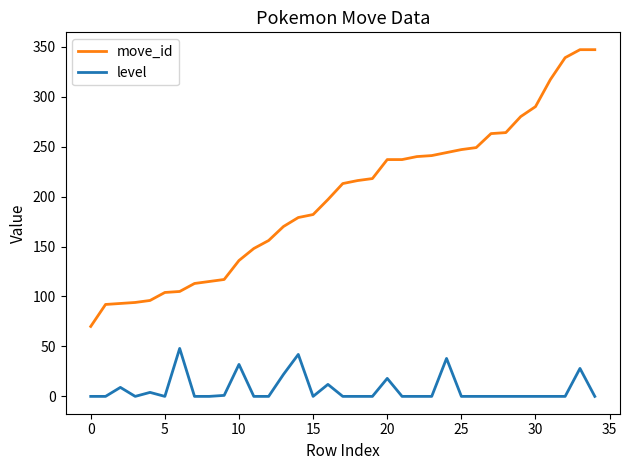

Which series has the largest total across all categories?

move_id